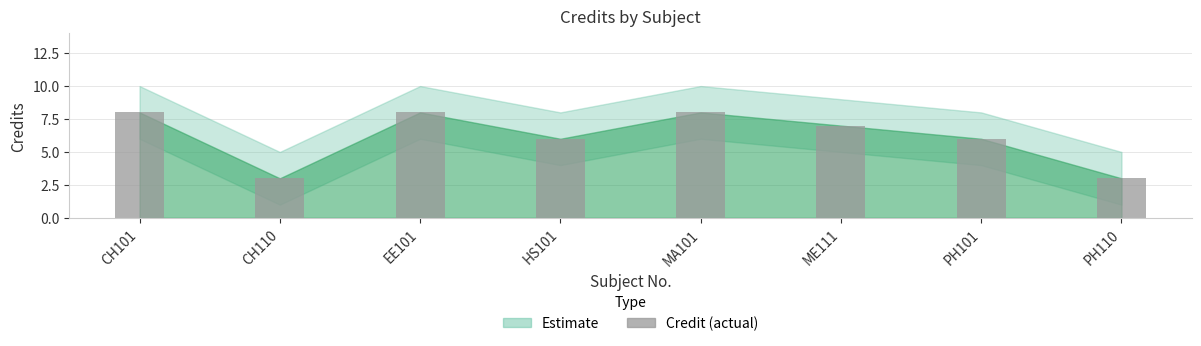

Are the bars grouped side by side (vs. stacked)?

No